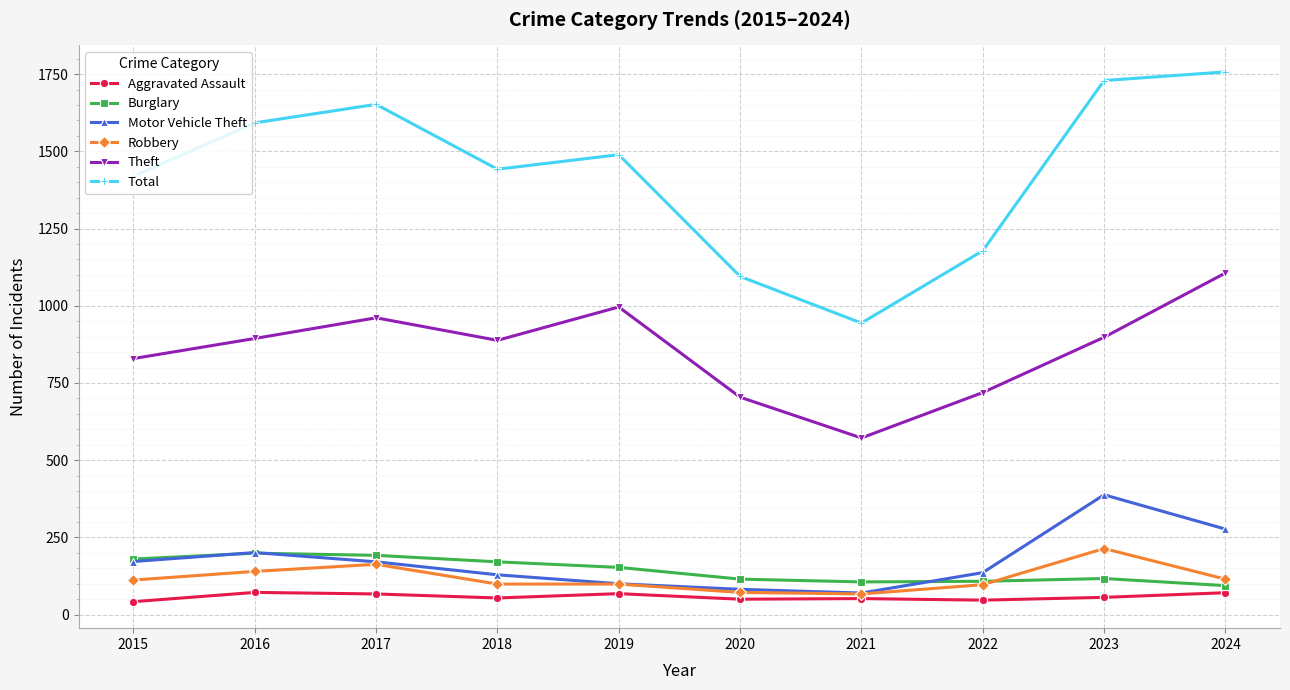

In Theft, how many points are higher than both neighbors (excluding endpoints)?

2